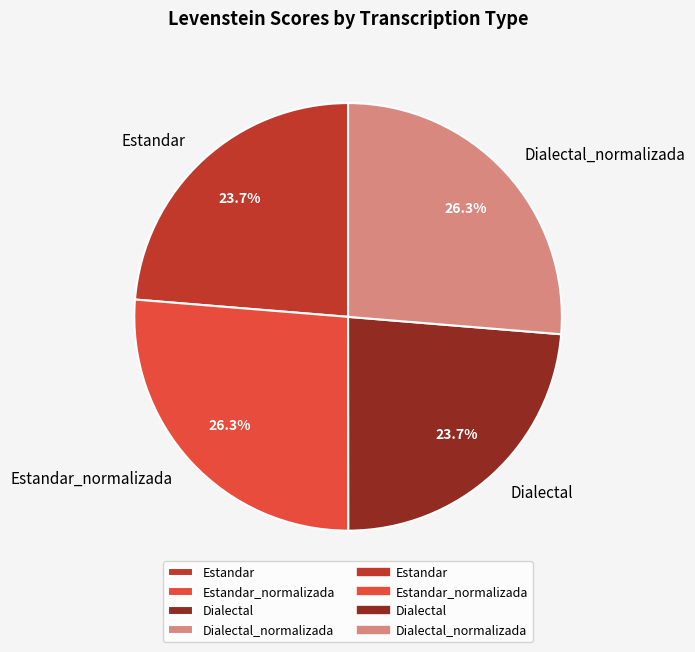

Does any single category account for the majority?

No